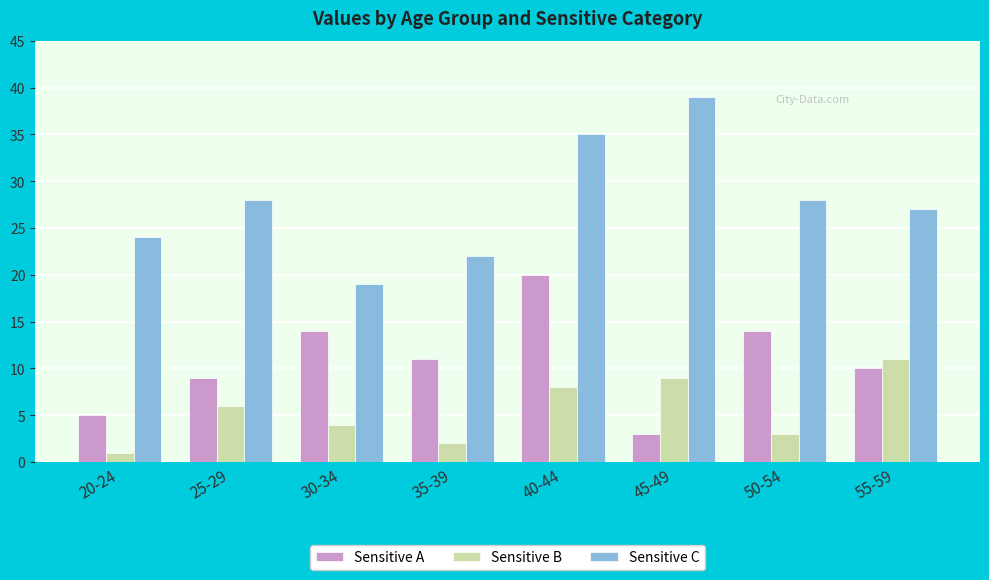

Which series has the largest total across all categories?

Sensitive C